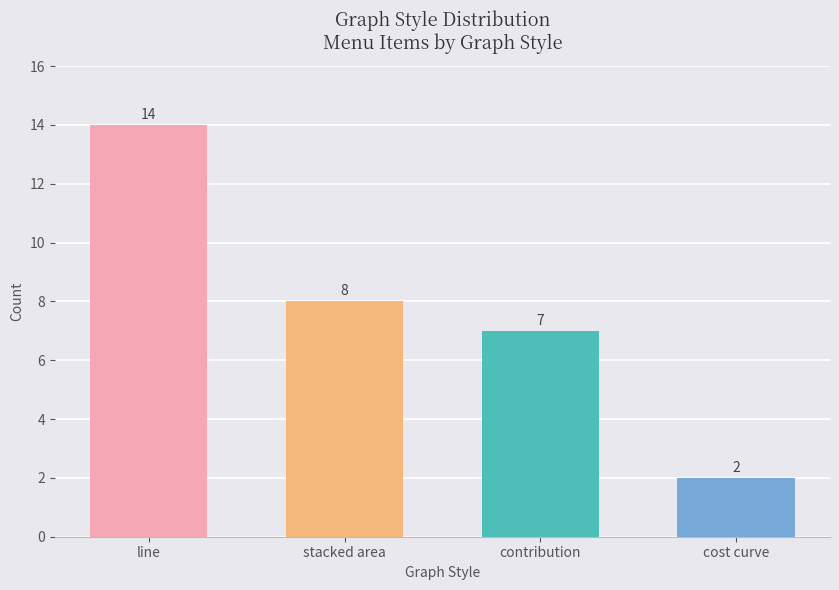

What is the change in value from stacked area to cost curve?

-6